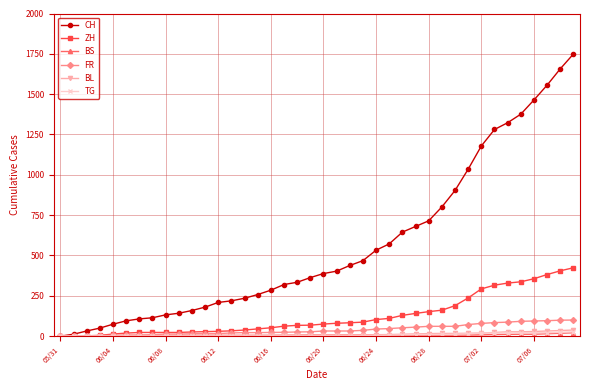

What is the value of the CH point at the 28th from the left?

680